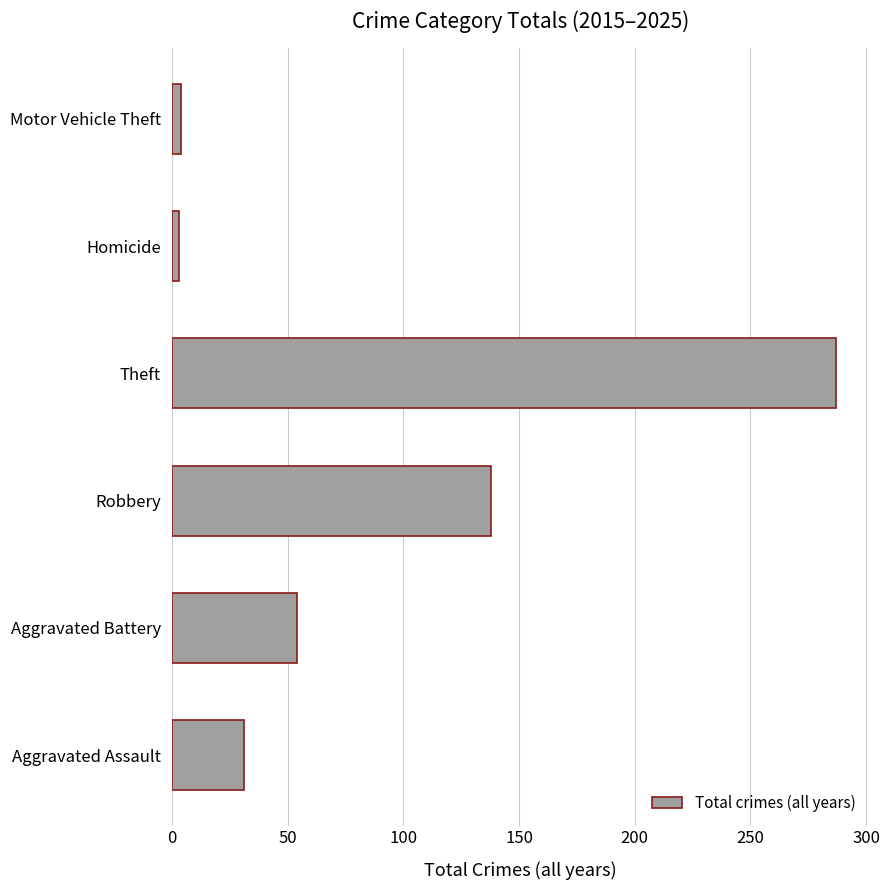

Which has a higher value, Aggravated Battery or Robbery?

Robbery